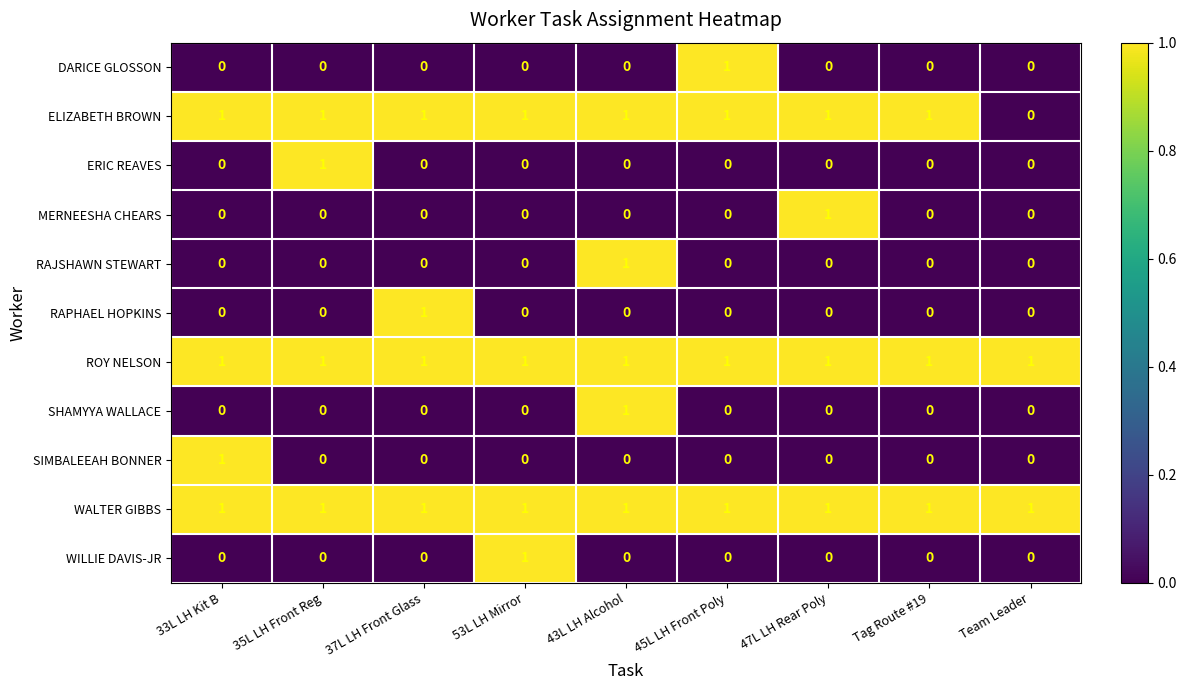

Which category has the highest value in the SHAMYYA WALLACE series?

43L LH Alcohol